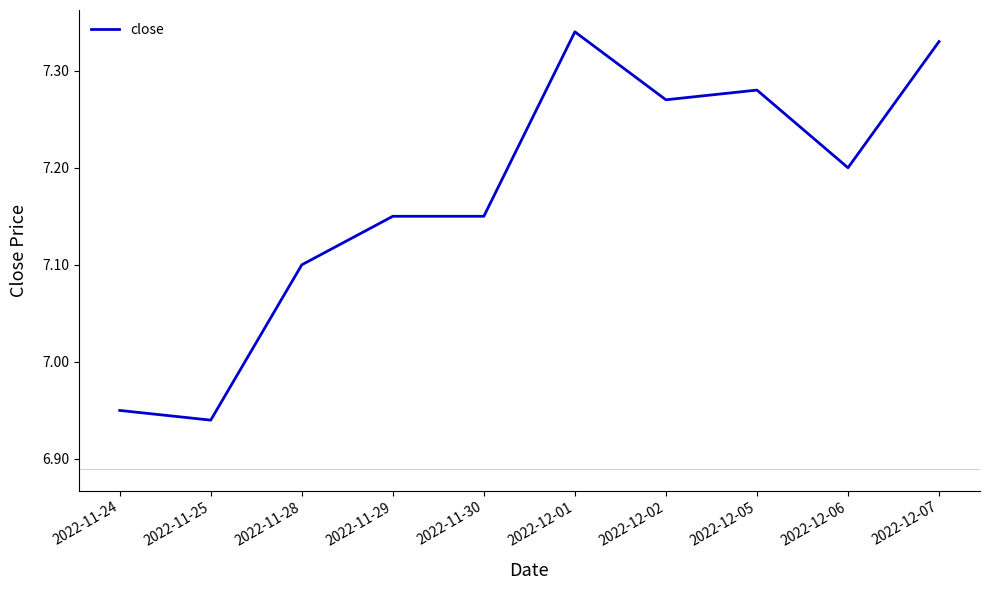

At which category does the chart reach its minimum across all series?

2022-11-25